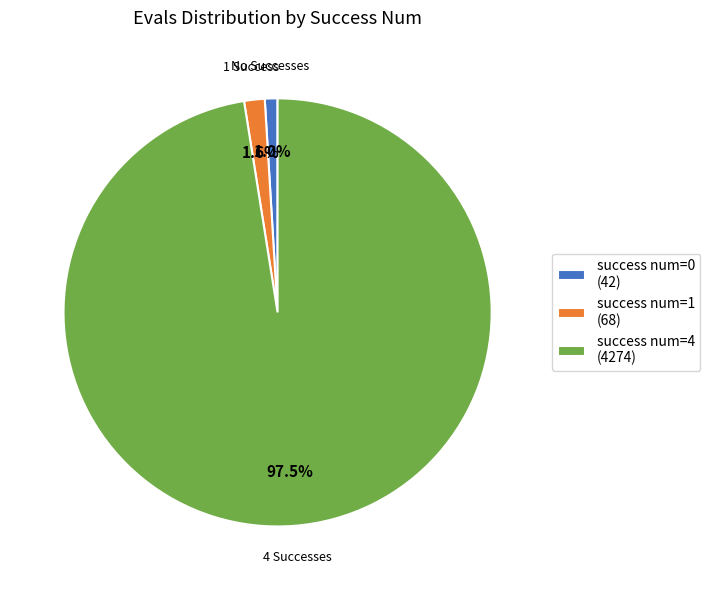

Which slice is the smallest?

success num=0 (42)